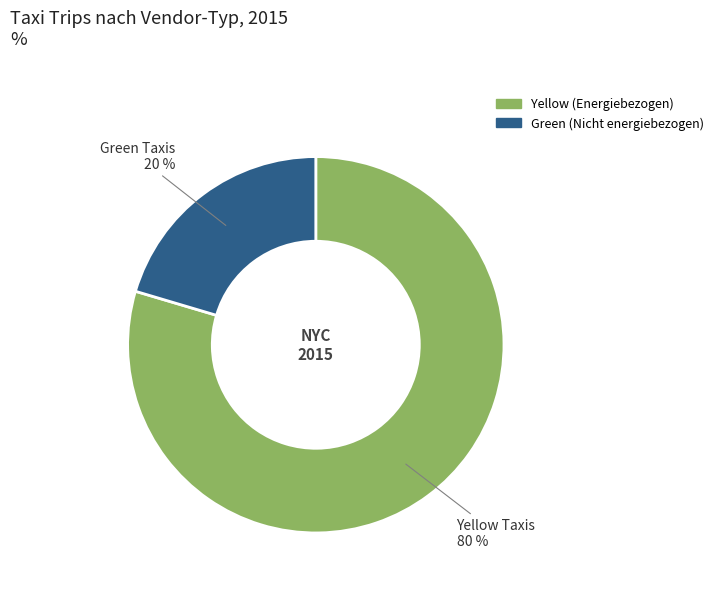

To the nearest percent, what is the average slice percentage?

50%